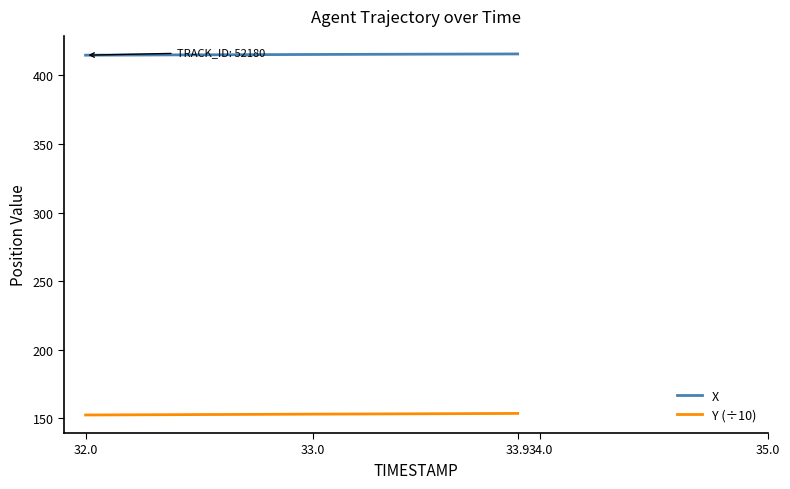

What are all the series names shown in the legend?

X, Y (÷10)